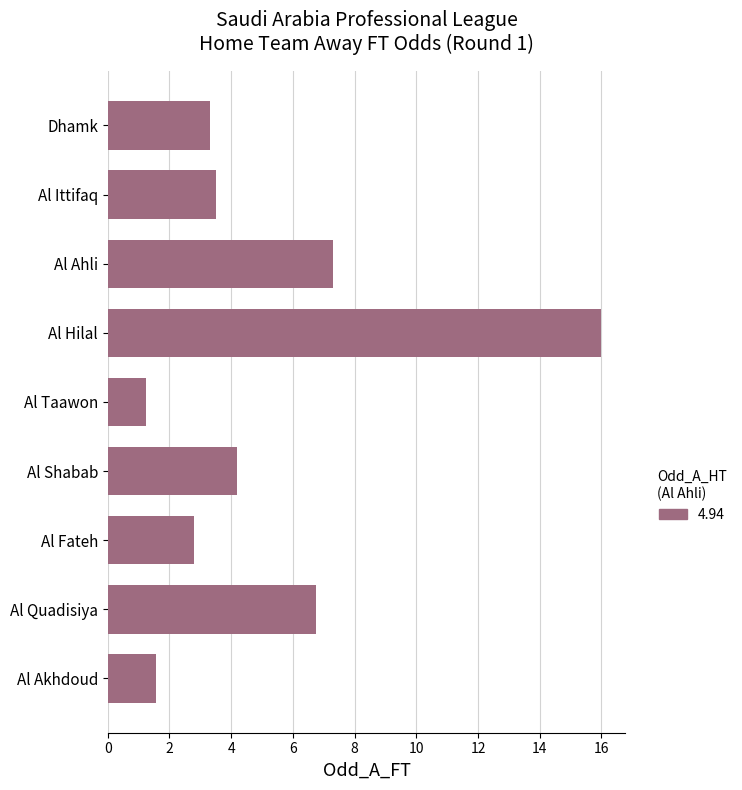

Is it true that the value at Al Ittifaq is 3.5?

True